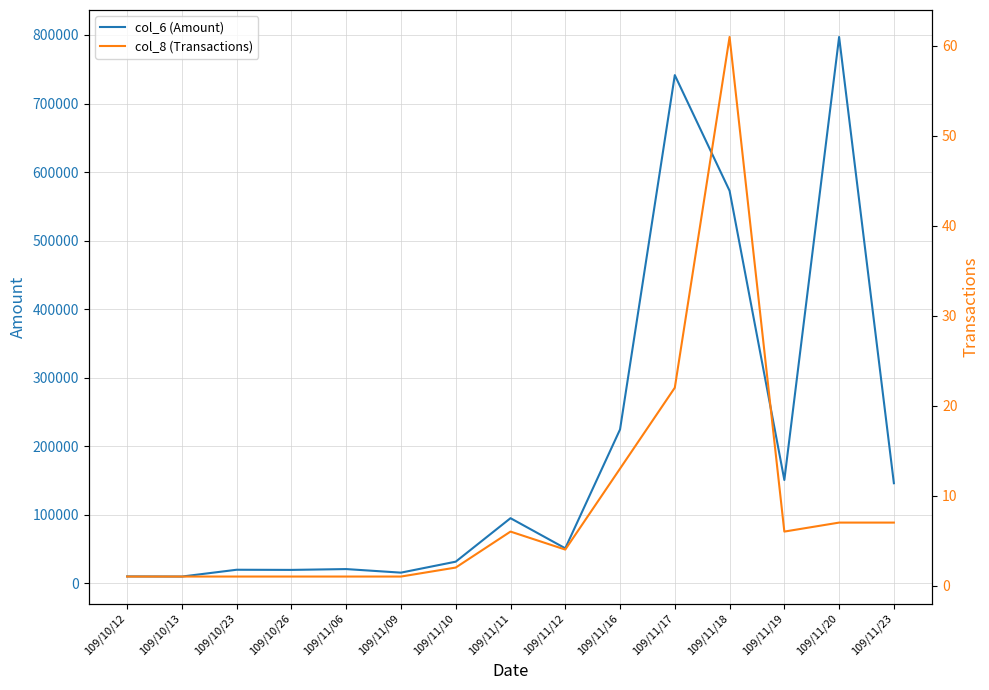

What is the difference between the maximum and minimum values in the col_6 (Amount) series?

787010